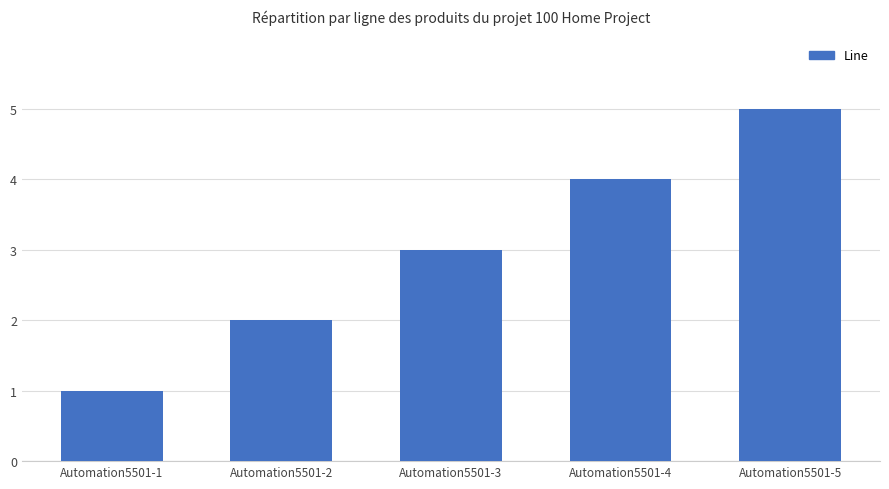

Reading left to right, list all the values displayed in this chart.

Automation5501-1=1	Automation5501-2=2	Automation5501-3=3	Automation5501-4=4	Automation5501-5=5